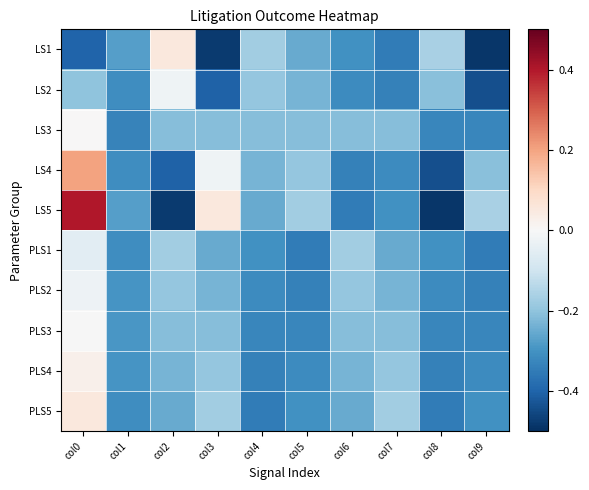

List the series in order of their peak value, lowest first.

PLS1, PLS2, LS2, PLS3, LS3, PLS4, LS1, PLS5, LS4, LS5